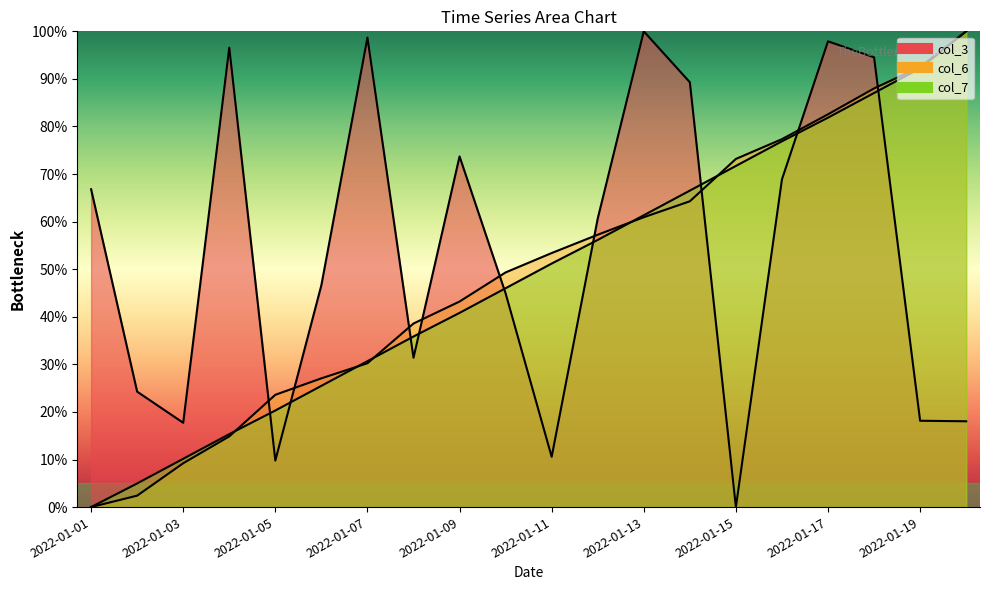

At which category is the sum across all series the highest?

2022-01-18